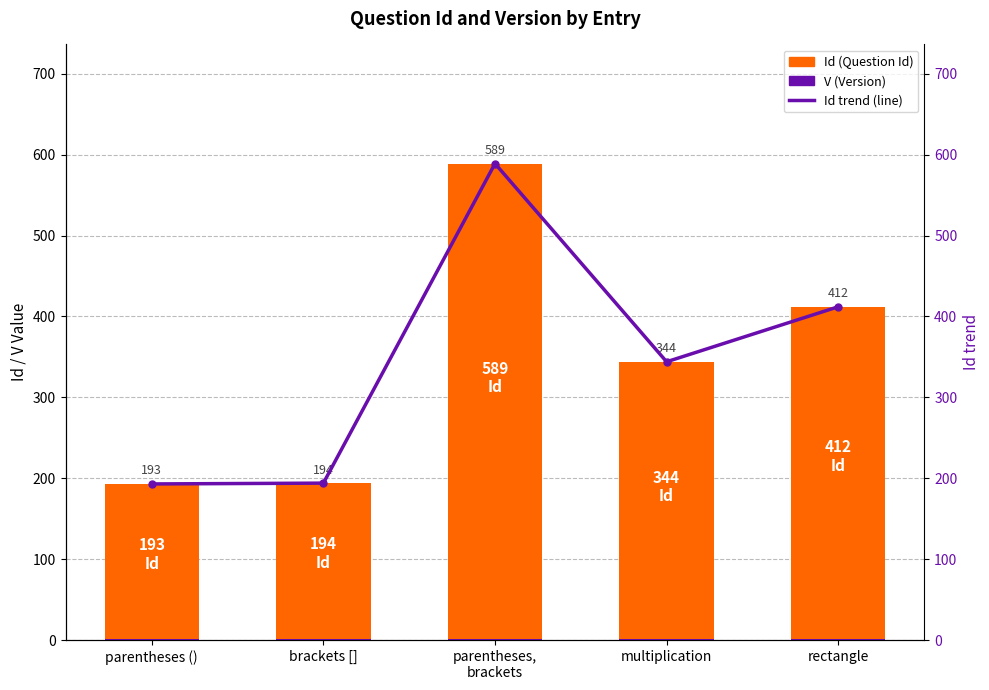

What is the label of the 5th bar from the left?

rectangle